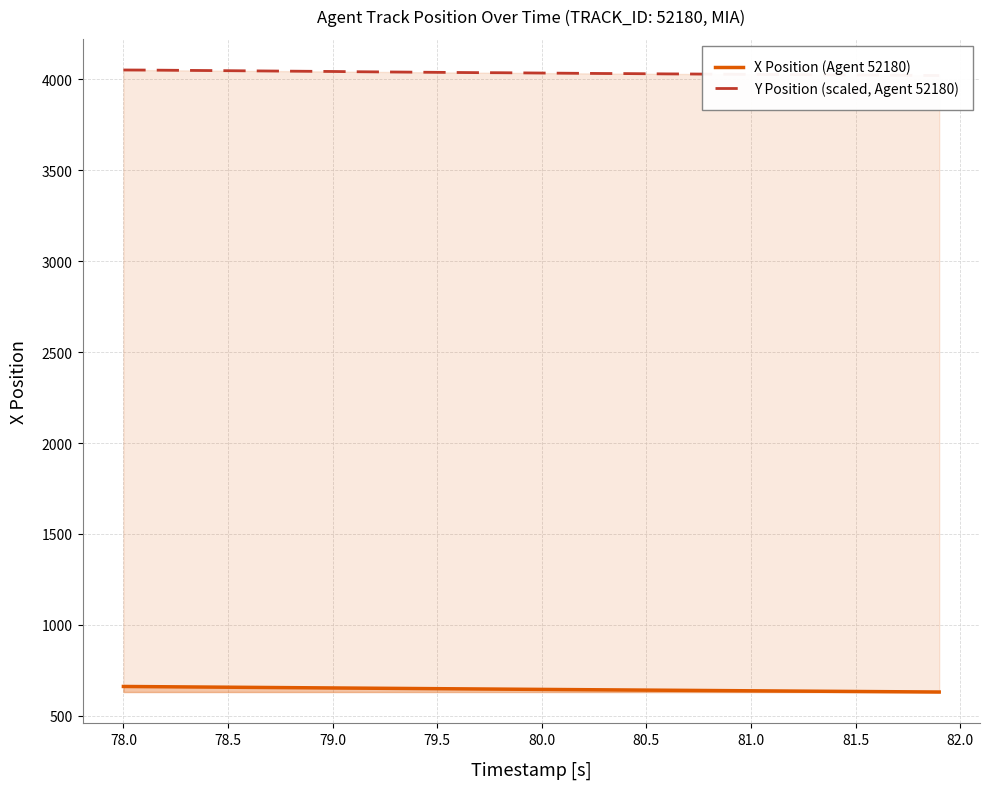

Reading left to right, transcribe all the data shown in this chart.

X Position (Agent 52180): 661.5	660.7	659.9	659.1	658.2	657.4	656.6	655.8	655.0	654.2	653.4	652.6	651.8	650.9	650.2	649.4	648.6	647.8	647.0	646.2	645.4	644.6	643.8	643.0	642.3	641.5	640.7	640.0	639.2	638.5	637.7	637.0	636.2	635.5	634.7	634.0	633.2	632.5	631.8	631.0
Y Position (scaled, Agent 52180): 4050.9	4050.4	4049.6	4048.7	4047.9	4047.0	4046.1	4045.3	4044.4	4043.6	4042.7	4041.4	4040.6	4039.7	4038.8	4038.0	4037.1	4036.2	4035.8	4035.0	4034.1	4033.2	4032.4	4031.5	4031.1	4030.2	4029.4	4028.9	4028.1	4027.2	4026.8	4025.9	4025.5	4024.6	4023.8	4023.3	4022.9	4022.1	4021.2	4020.3